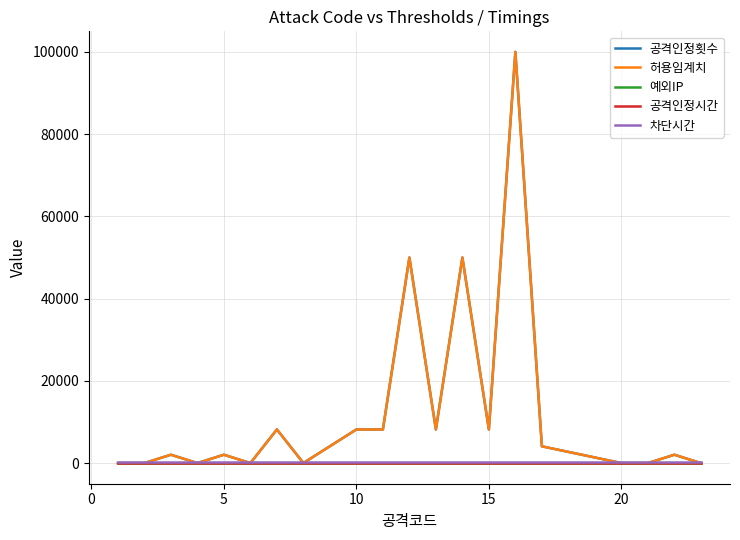

Does the chart have visible grid lines?

Yes